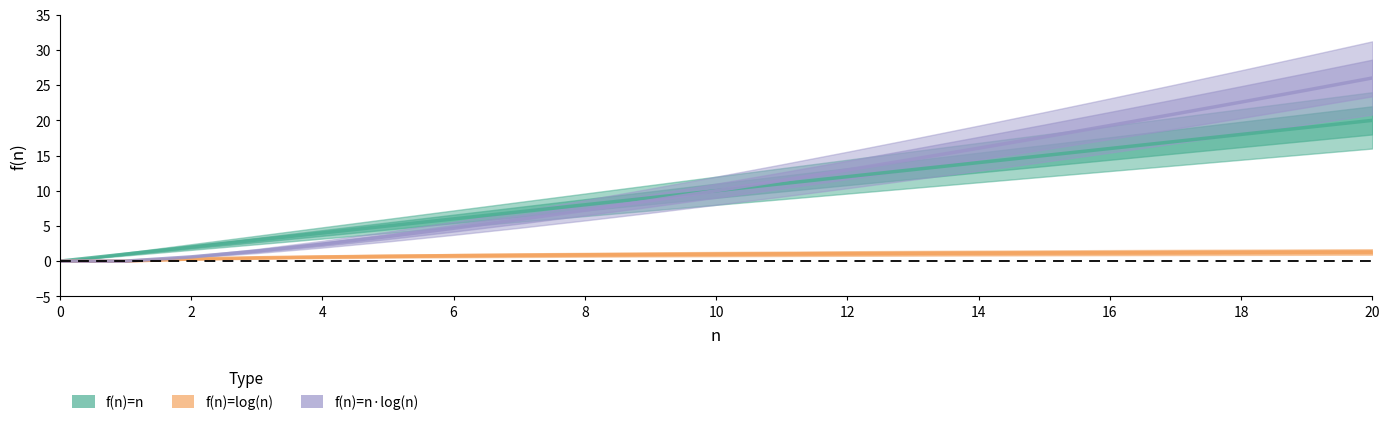

What is the value of the f(n)=n point at the 16th from the left?

15.0